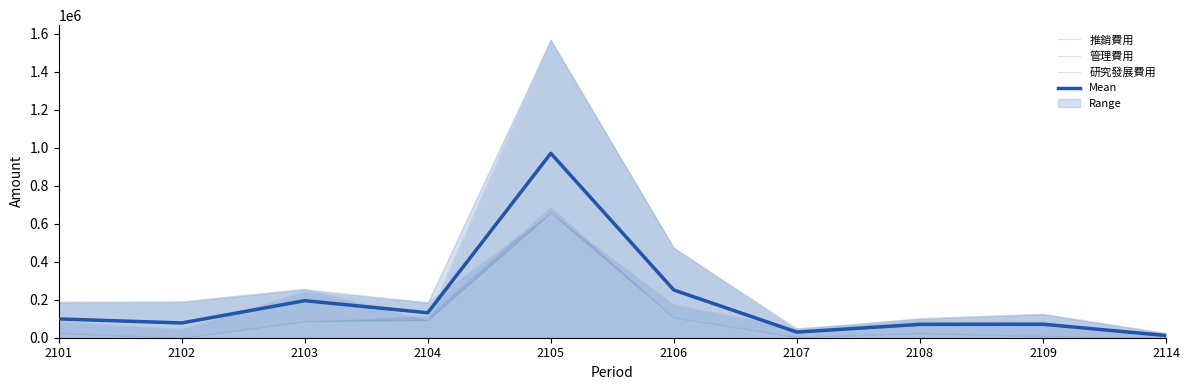

How many intersections are there between 管理費用 and Mean?

4